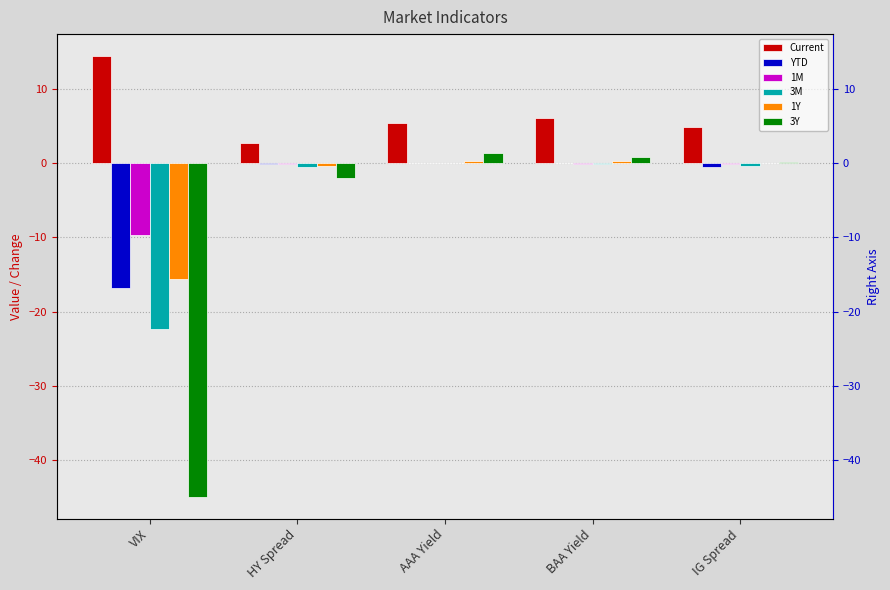

What is the total value across all series at HY Spread?

-0.6